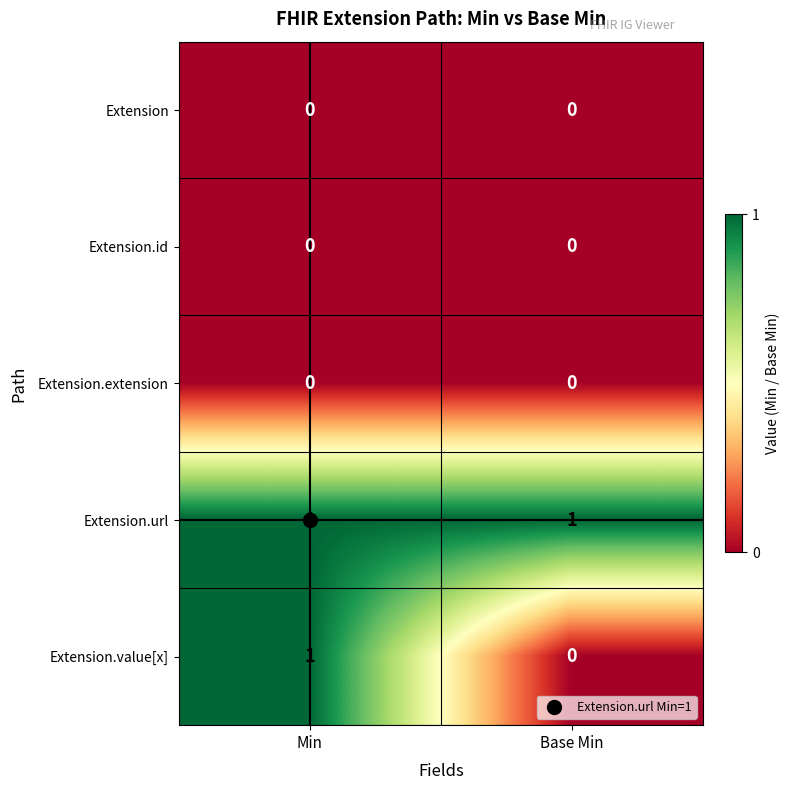

What is the greatest value displayed?

1